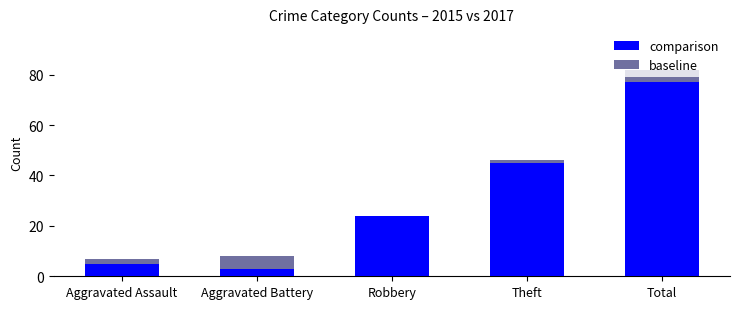

Which series changed the most between Aggravated Assault and Robbery?

comparison